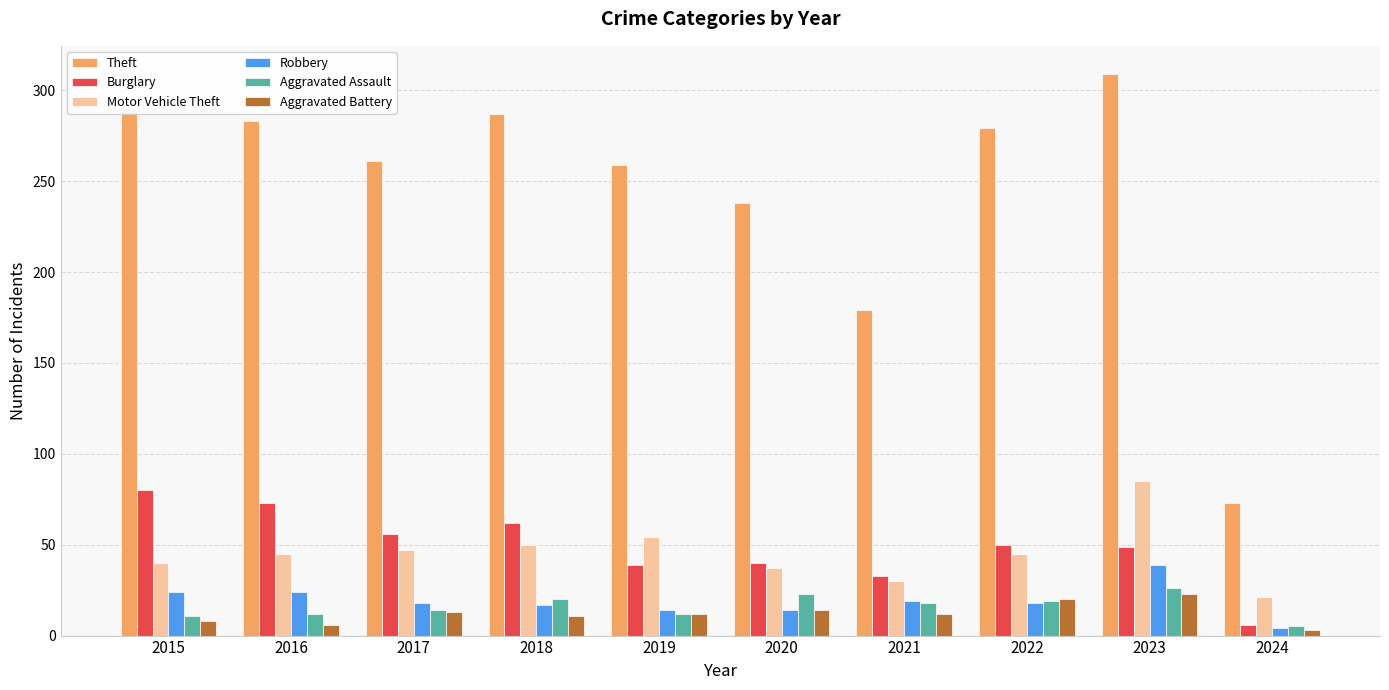

What is the average value of the Theft series?

246